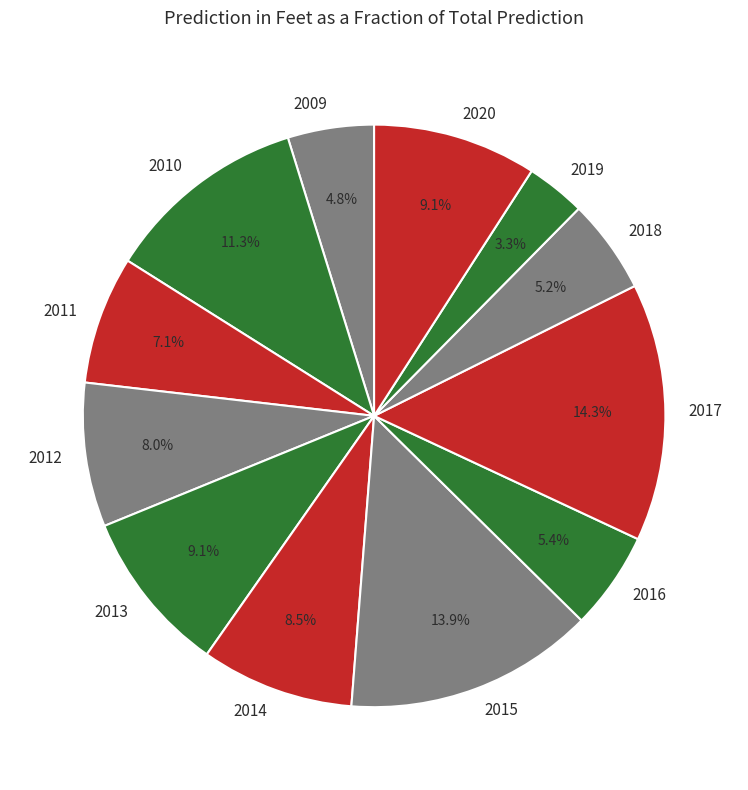

To the nearest percent, what portion does 2009 represent?

5%